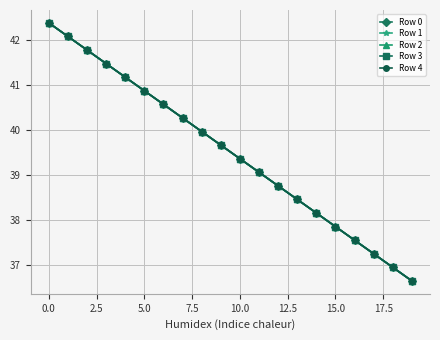

Rank the series by their average value, from lowest to highest.

Row 0, Row 1, Row 2, Row 3, Row 4